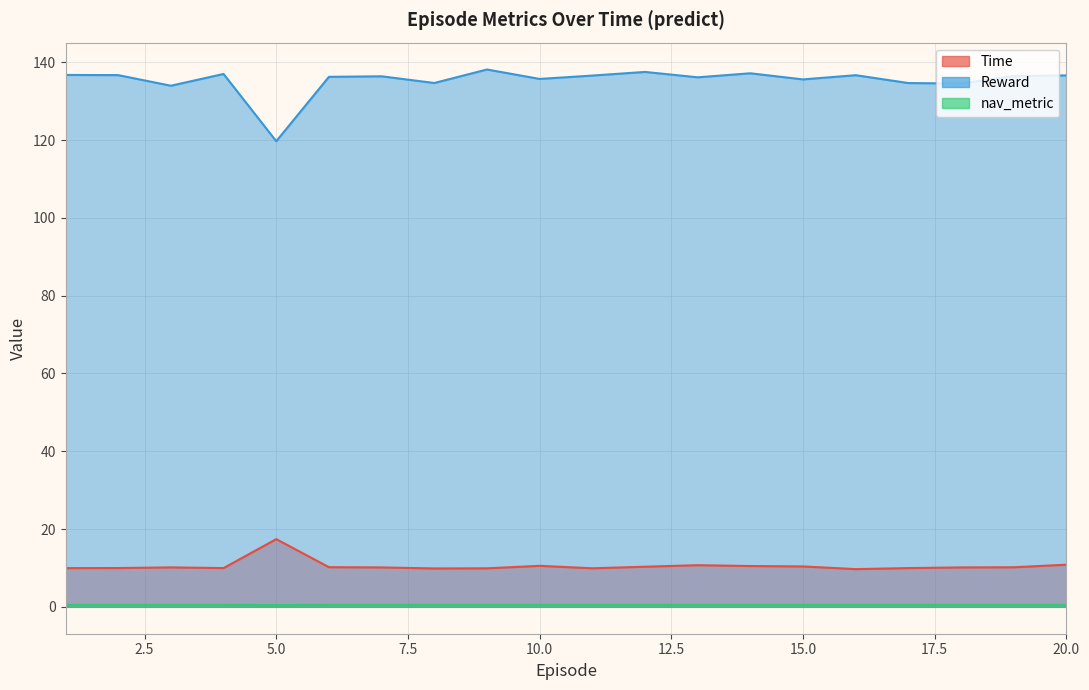

What is the total value across all series at 15?

146.5